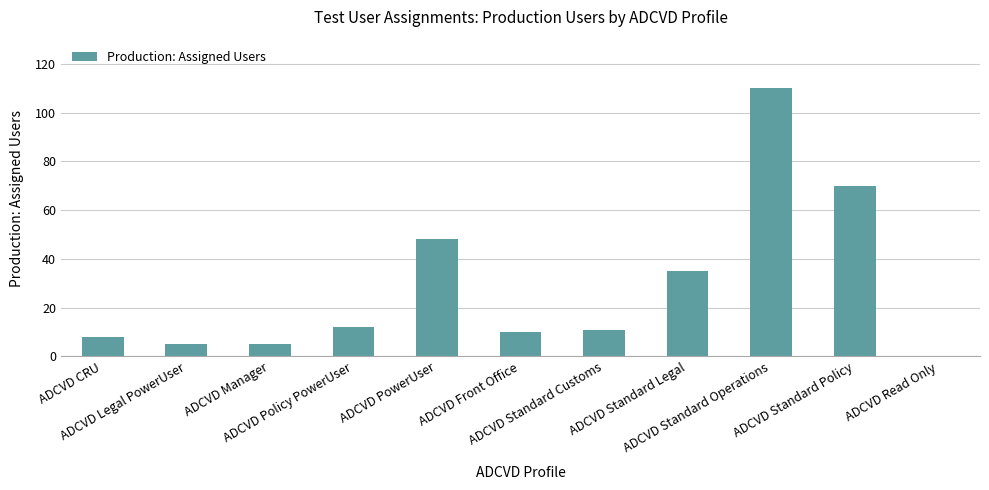

Are the bars horizontal?

No